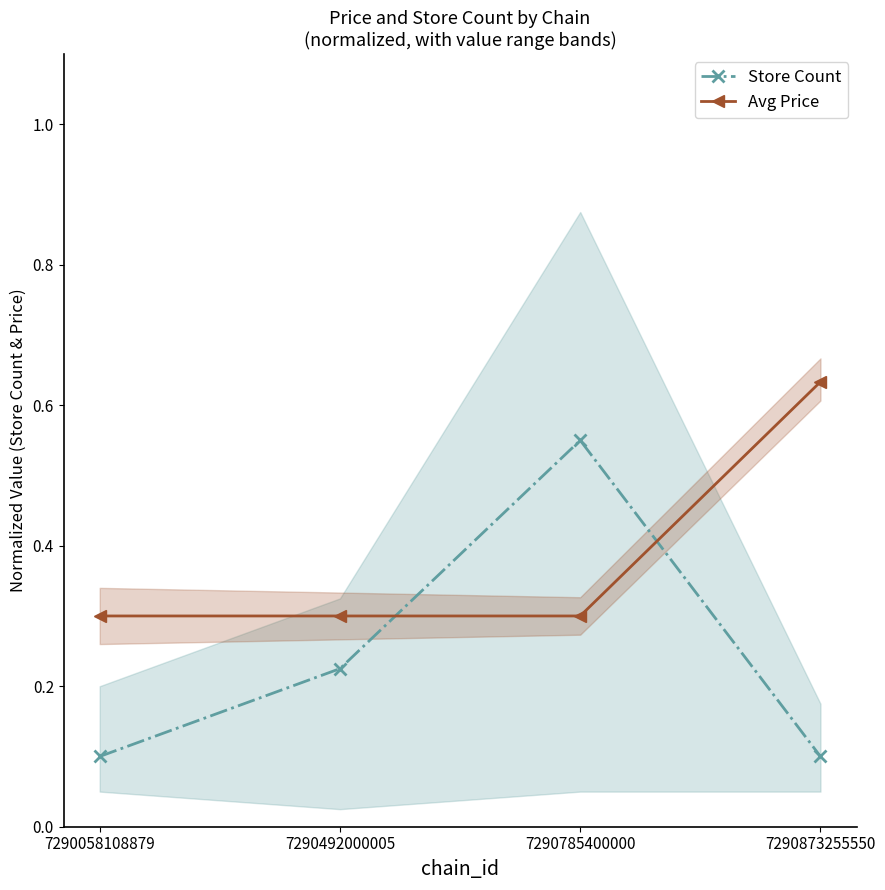

At which label does Store Count reach its peak?

7290785400000